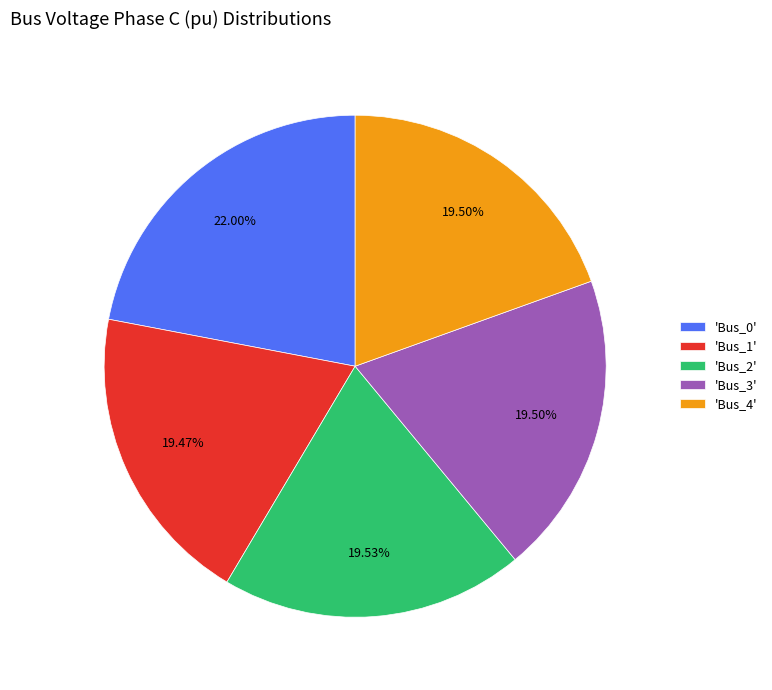

Is there a majority slice in this chart?

No